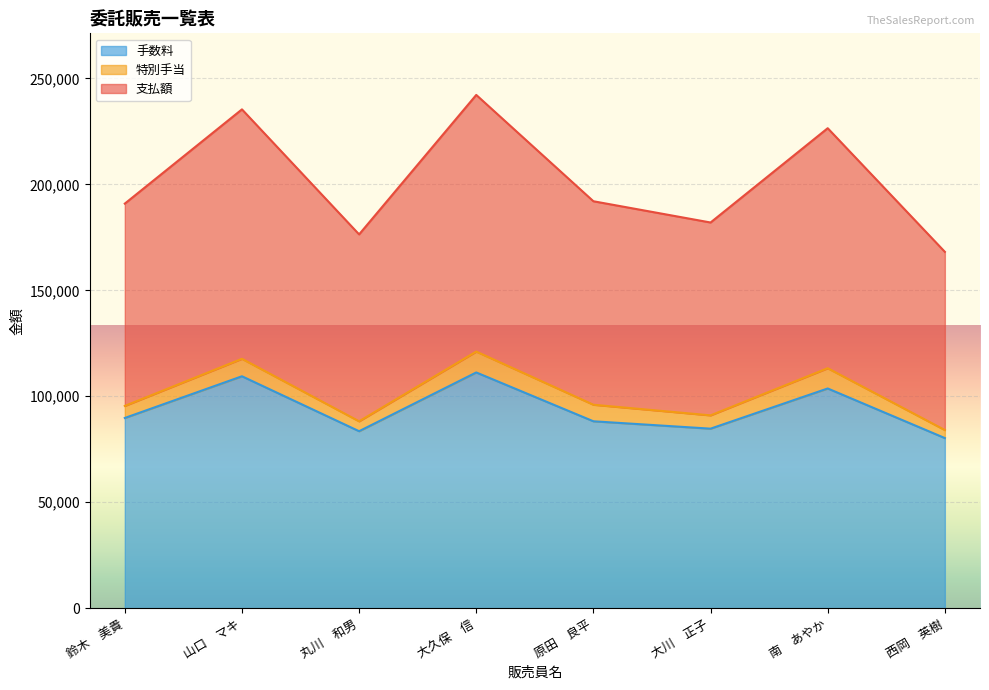

True or false: 支払額 has more than 0 interior local peaks.

True